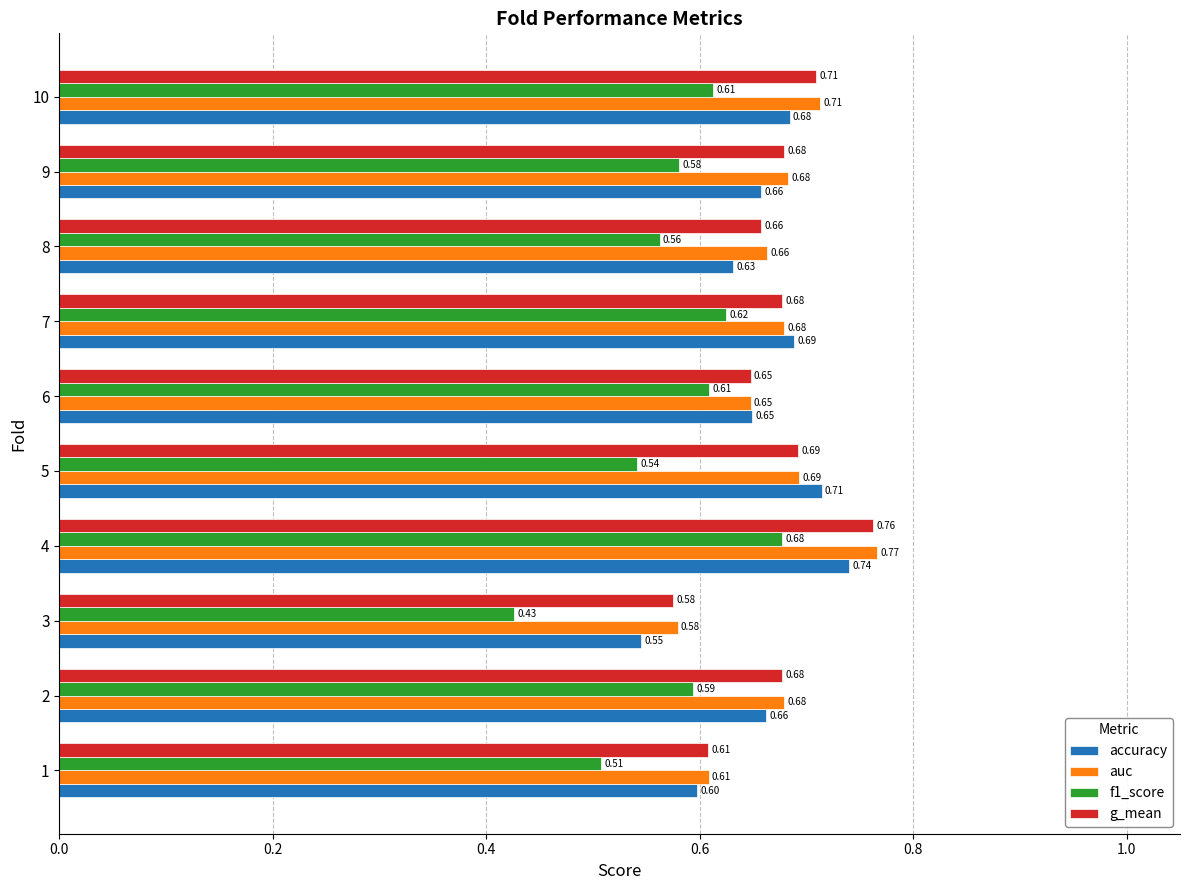

At which label is g_mean closest to 0?

3